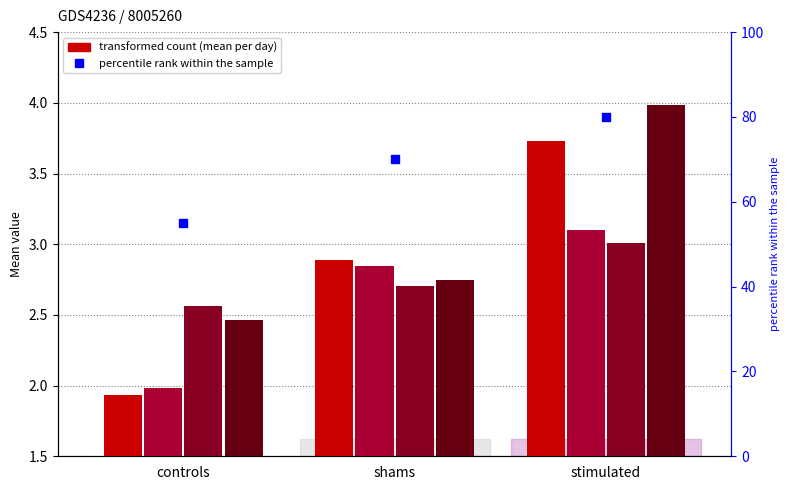

Is the value of Day_4 at stimulated greater than the value of percentile rank within the sample at controls?

No